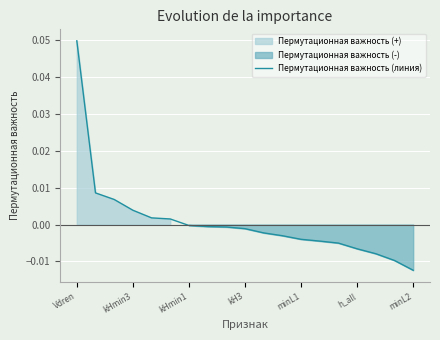

At which label does Пермутационная важность (линия) reach its peak?

Vdren